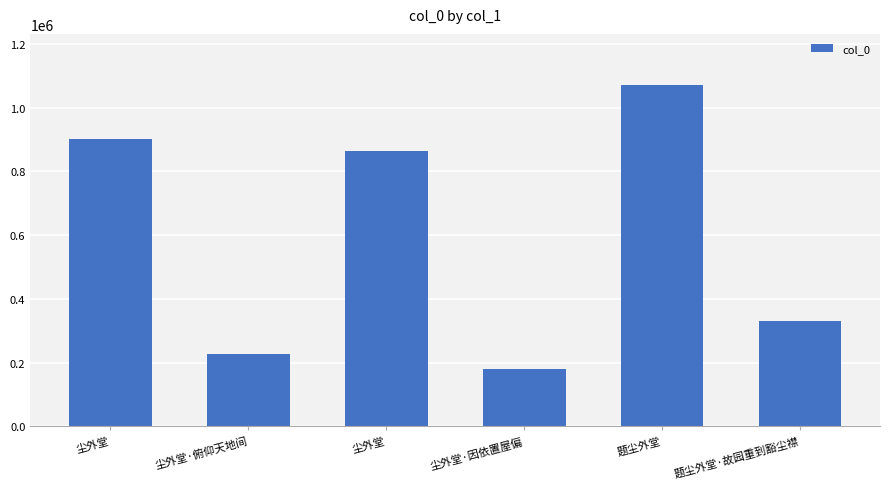

Reading left to right, list all the values displayed in this chart.

902119	225642	865282	178891	1070816	330738